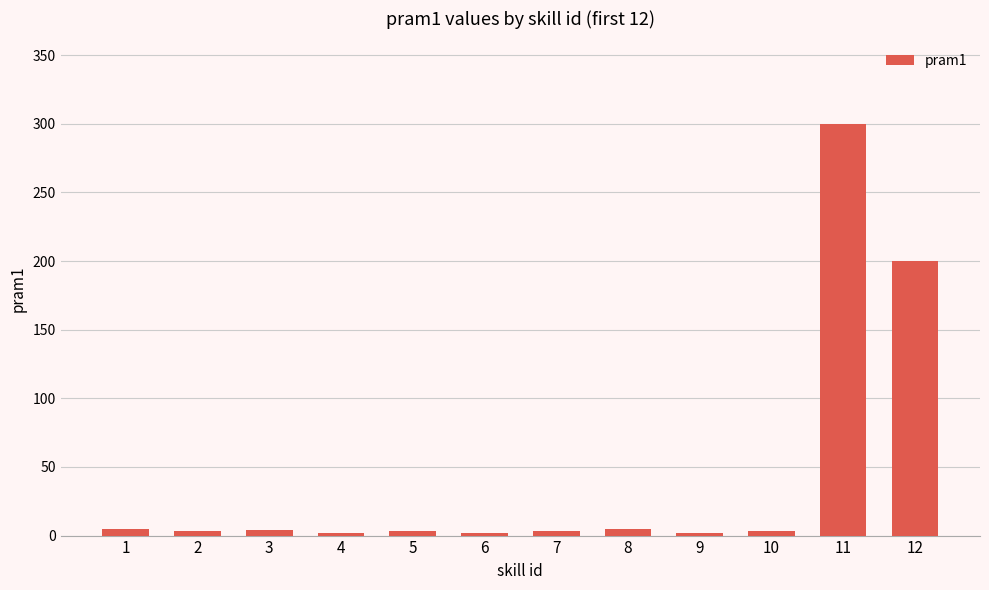

The value at 11 is 300. True or false?

True